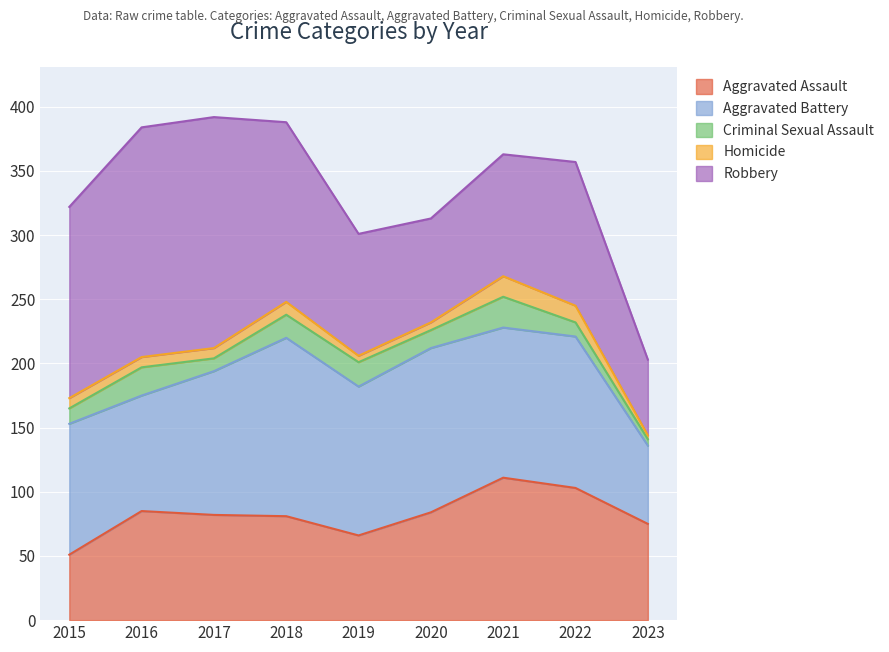

How many data points in Aggravated Battery are above 116?

4